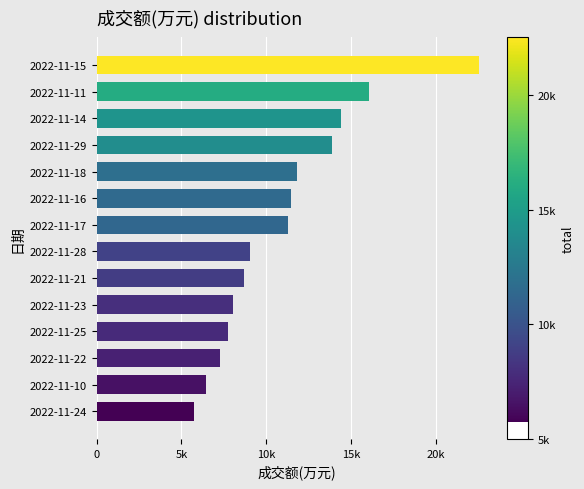

List the labels in order of value, smallest first.

2022-11-24, 2022-11-10, 2022-11-22, 2022-11-25, 2022-11-23, 2022-11-21, 2022-11-28, 2022-11-17, 2022-11-16, 2022-11-18, 2022-11-29, 2022-11-14, 2022-11-11, 2022-11-15